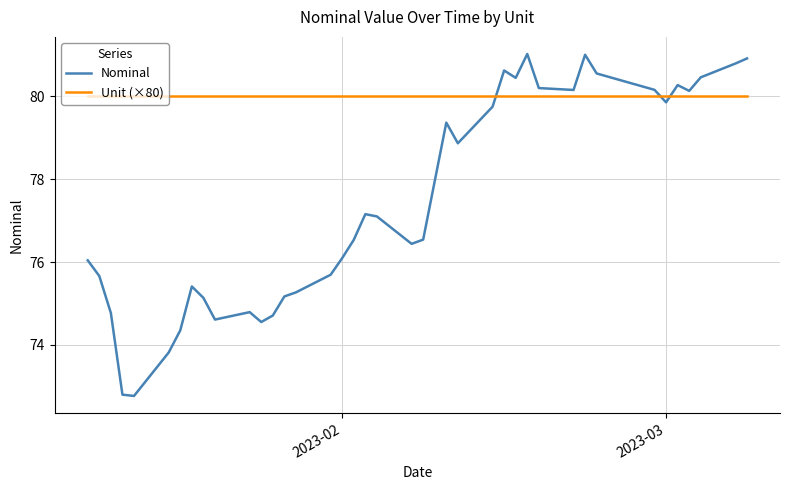

Which series has the widest spread of values?

Nominal